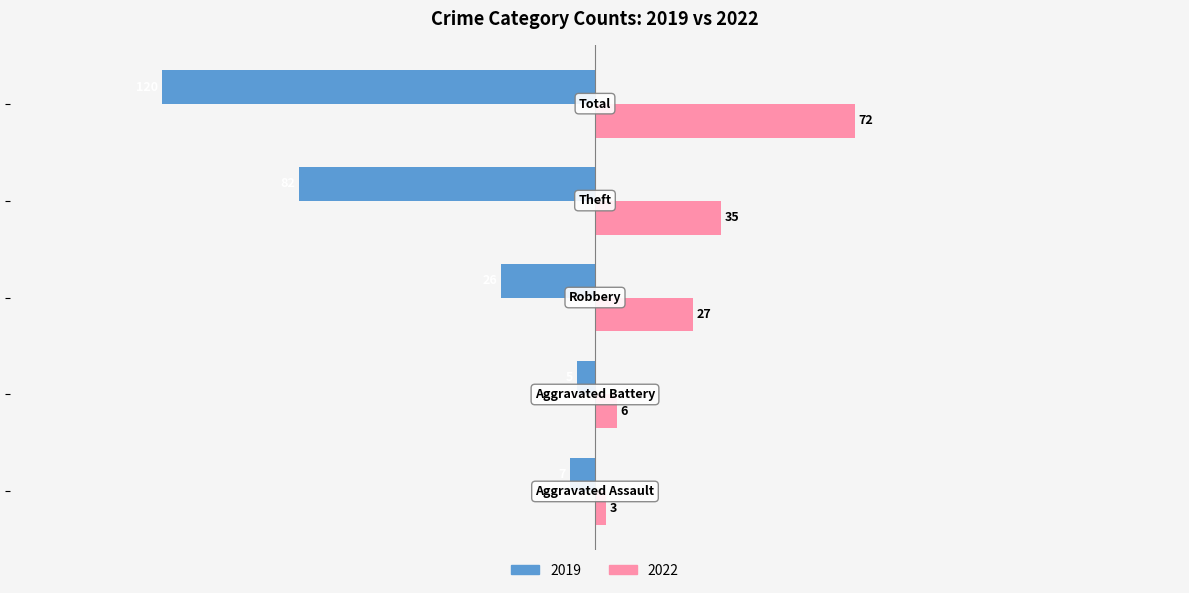

Which series has the largest total across all categories?

2022